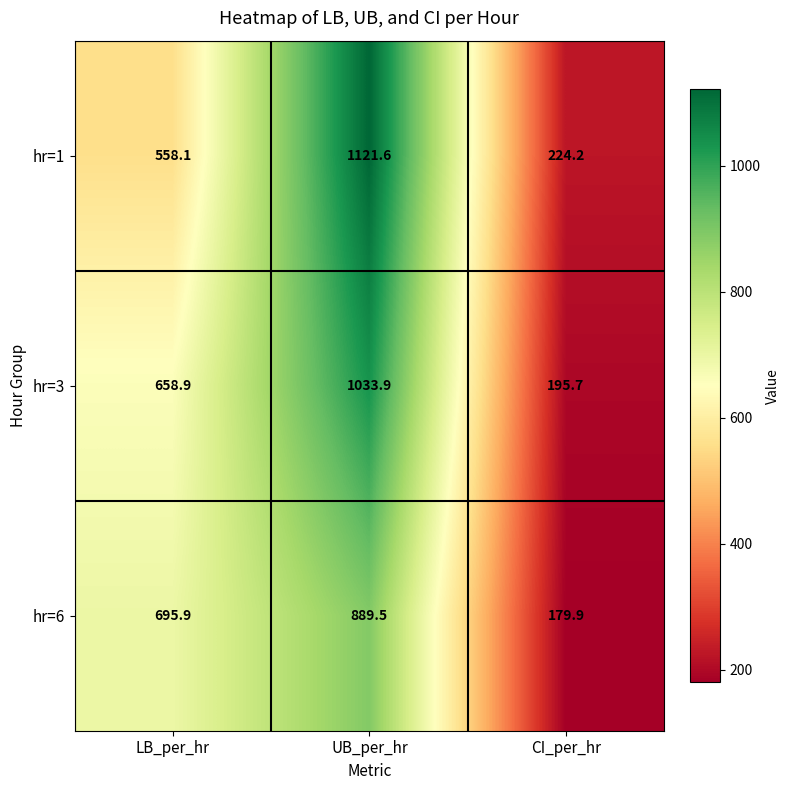

At how many categories does at least one series exceed 337?

2